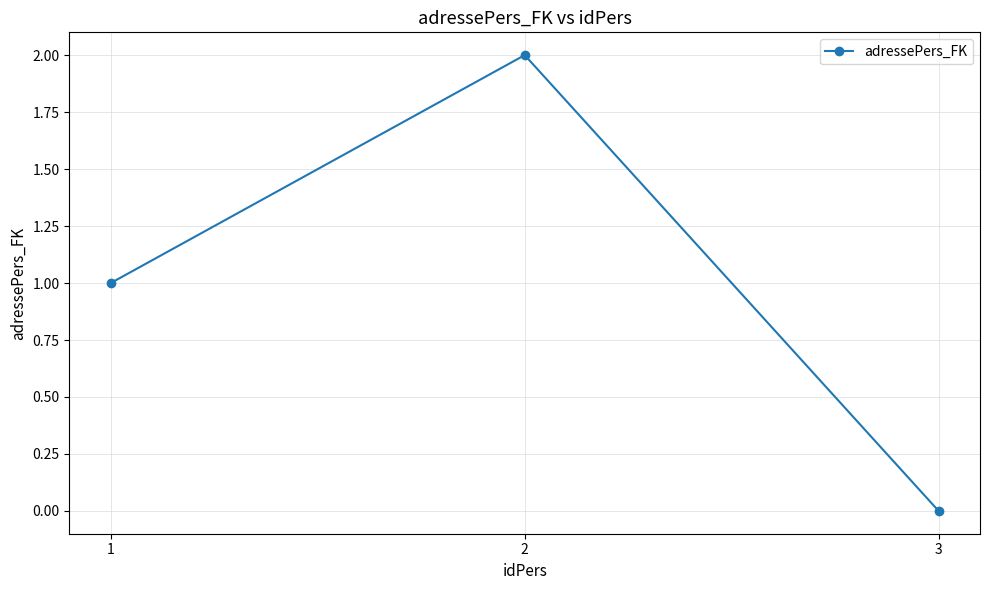

List the labels in order of value, smallest first.

3, 1, 2